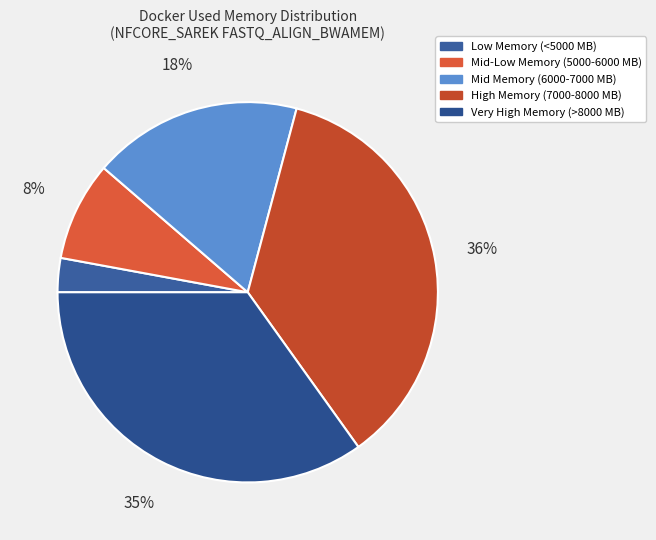

To the nearest percent, what is the average slice percentage?

20%